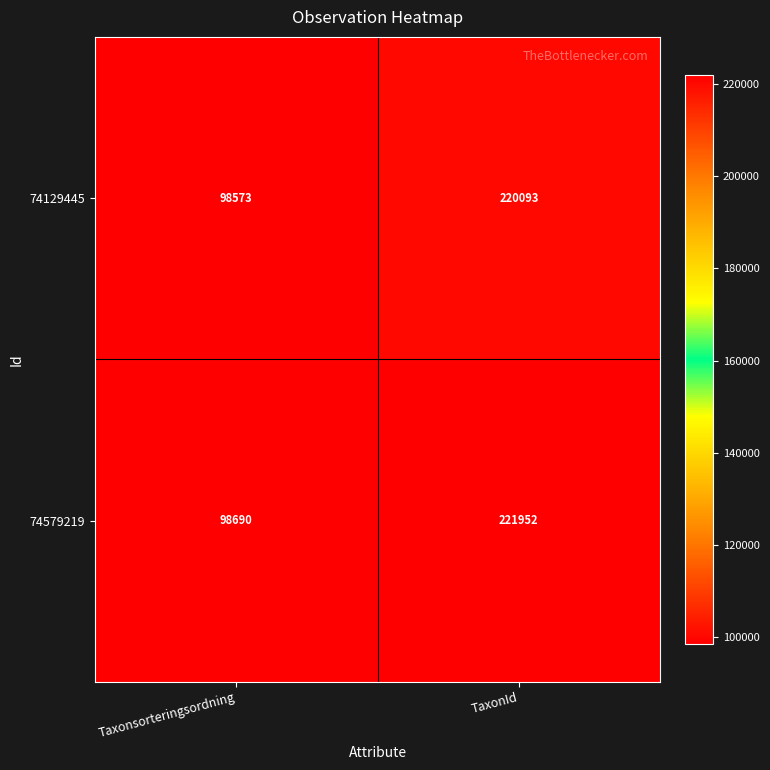

Reading right to left, list all the values displayed in this chart.

74129445: TaxonId=220093	Taxonsorteringsordning=98573
74579219: TaxonId=221952	Taxonsorteringsordning=98690